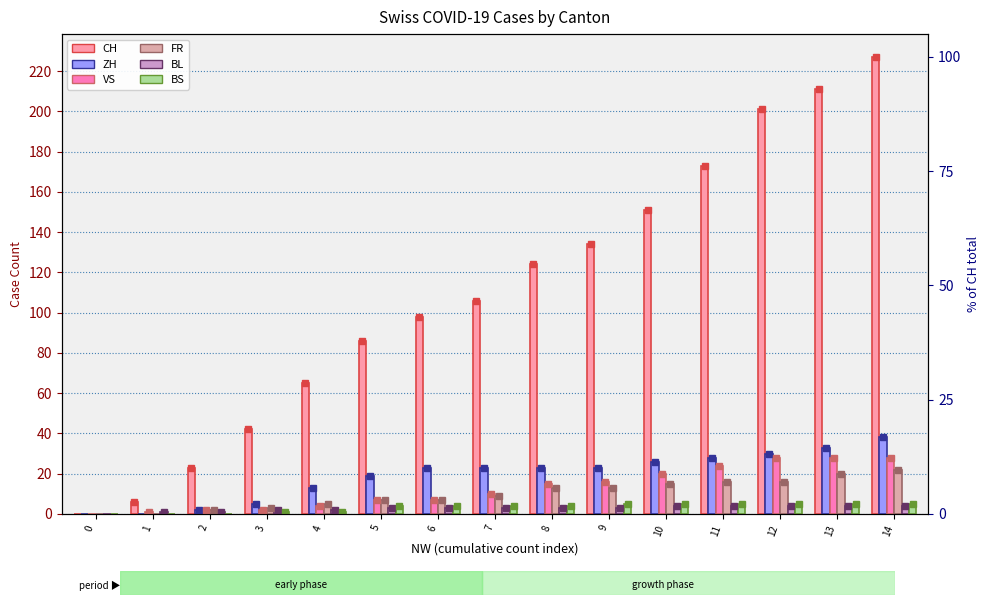

At which category is the sum across all series the highest?

14